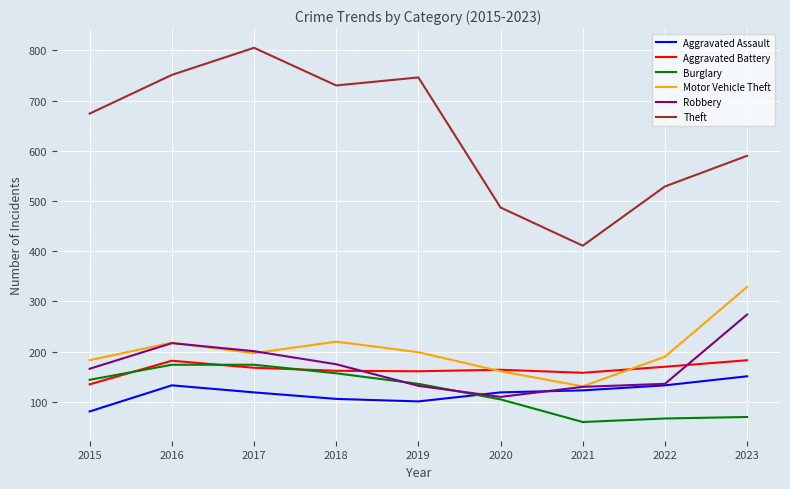

How many lines are shown in the chart?

6